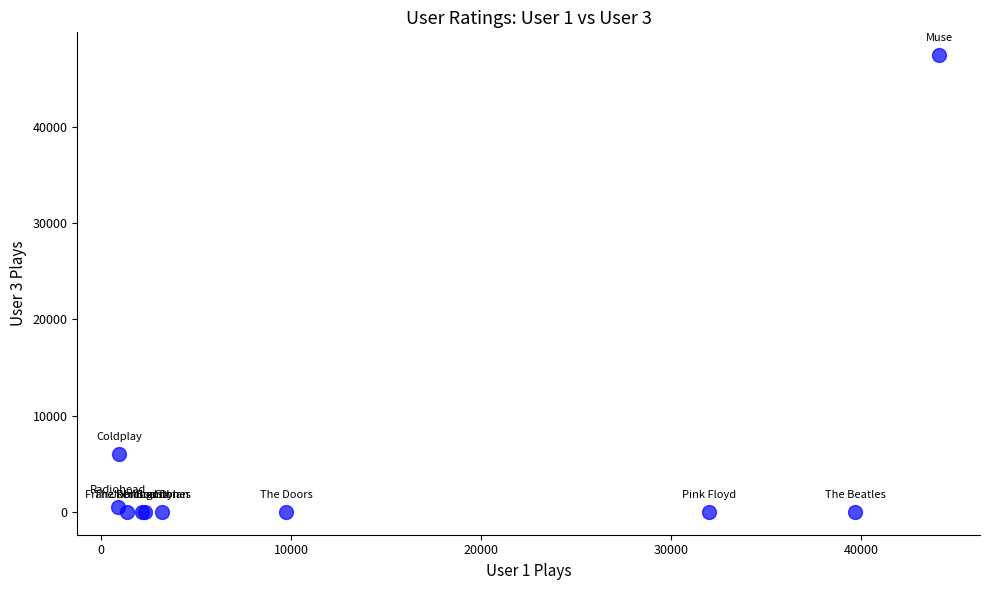

What Y value in the scatter plot is closest to 23734?

6051